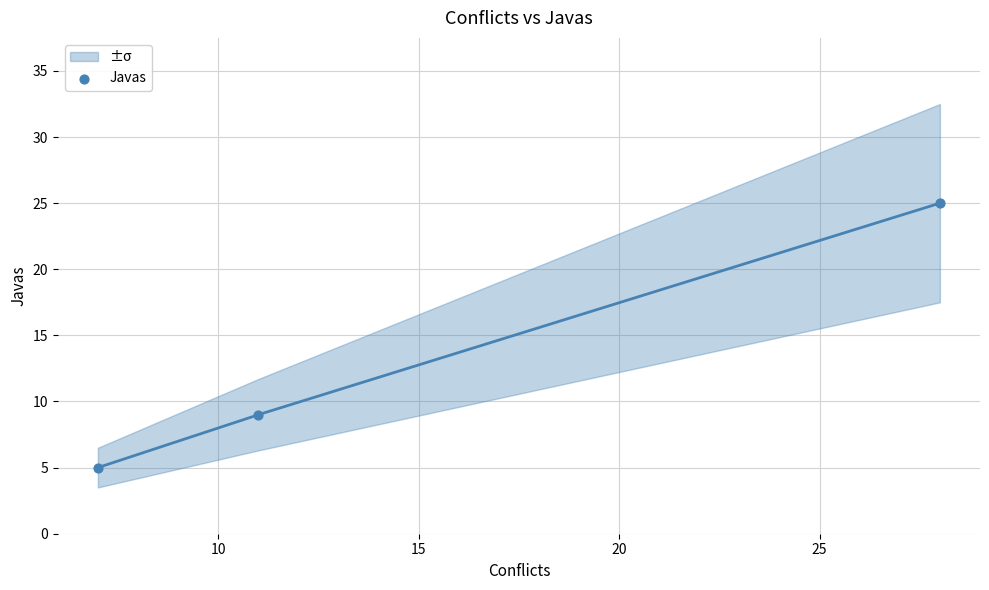

What Y value in the scatter plot is closest to 15?

9